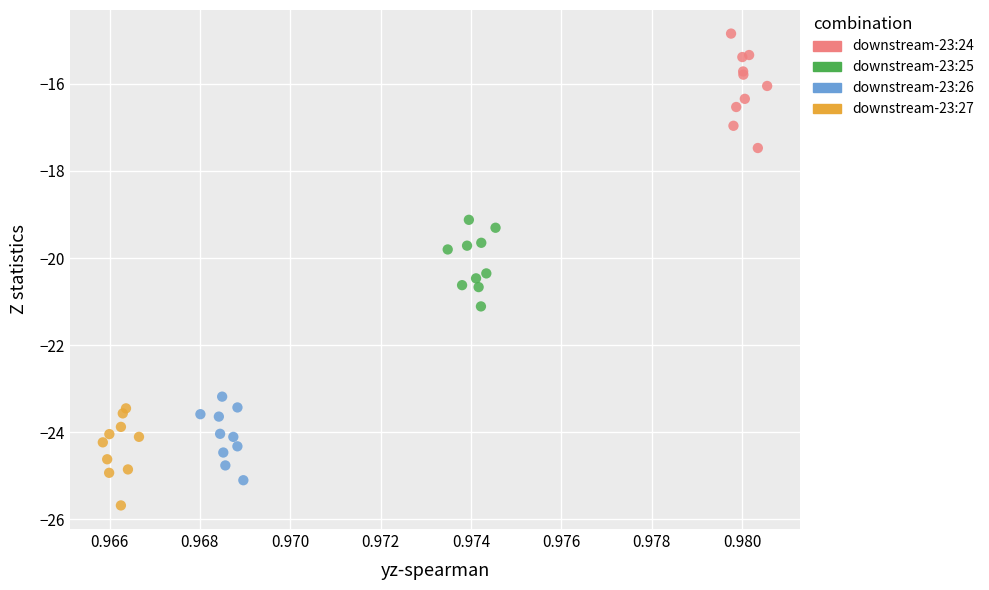

Which series contains the highest Y value?

downstream-23:24